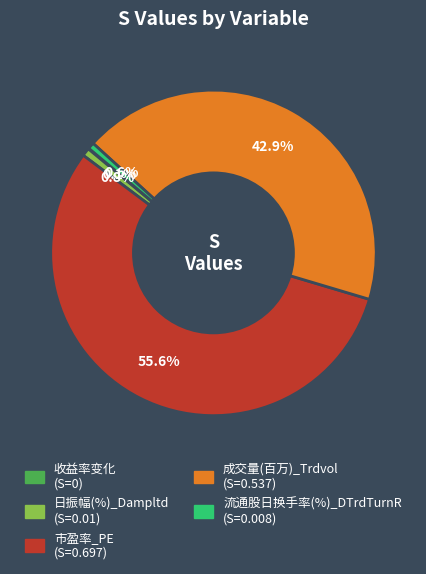

Between 市盈率_PE and 成交量(百万)_Trdvol, which is larger?

市盈率_PE